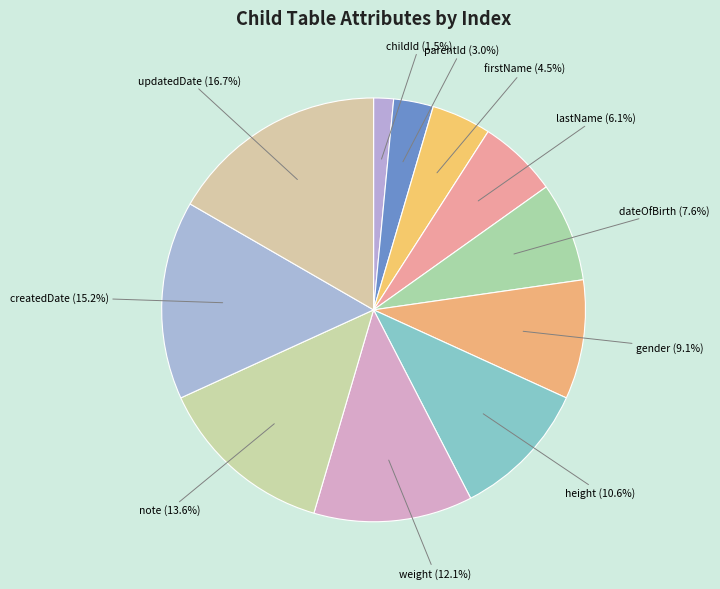

Approximately how many times larger is the value at firstName compared to note?

0.3